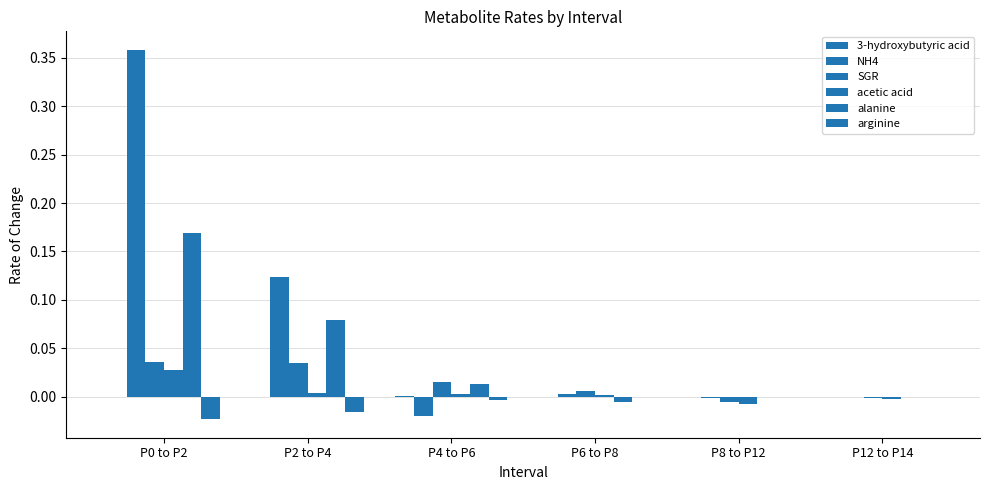

Rank the categories by arginine value from lowest to highest.

P0 to P2, P2 to P4, P4 to P6, P6 to P8, P8 to P12, P12 to P14